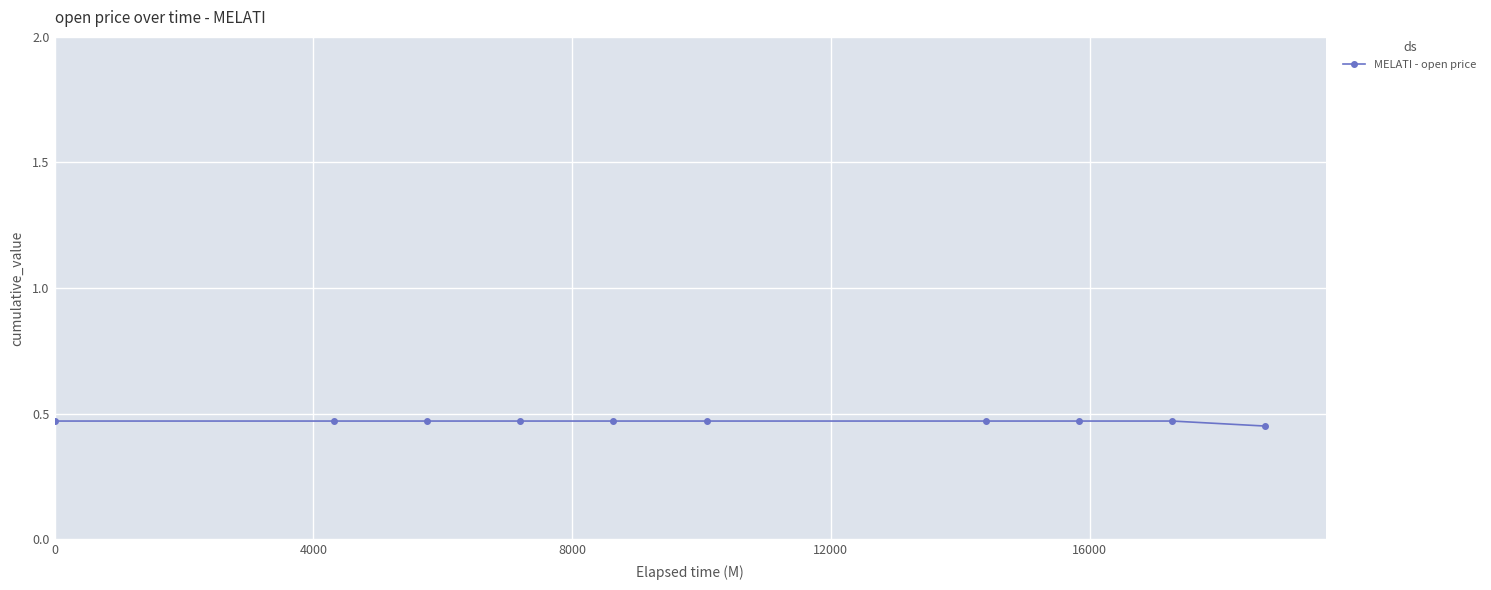

How many values are between 0 and 1?

10